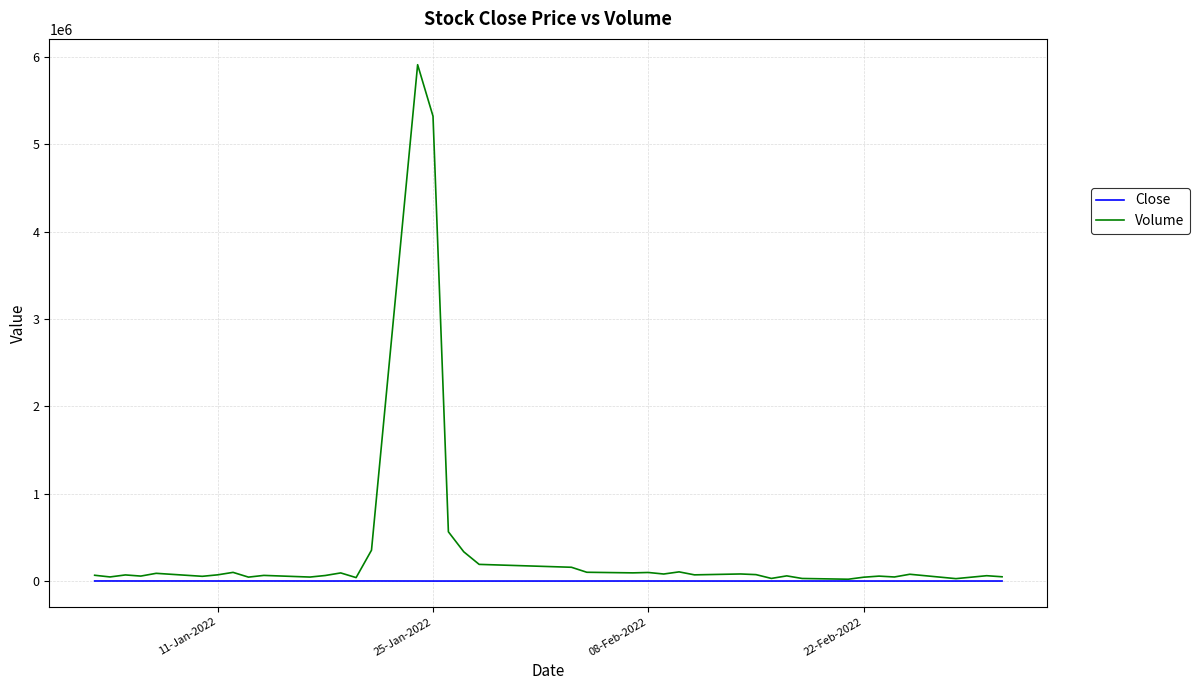

What is the sum of all Close values?

173765